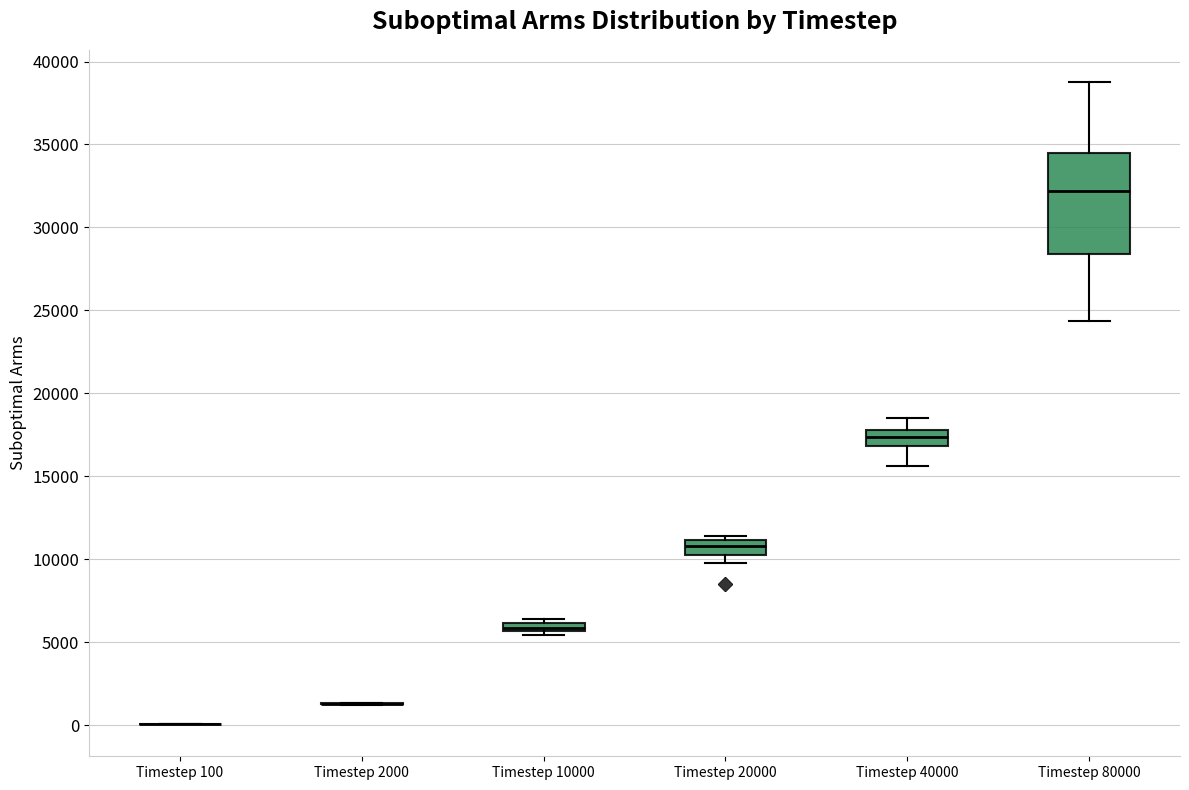

Comparing the boxes themselves (not the whiskers), which one is the tallest?

Timestep 80000